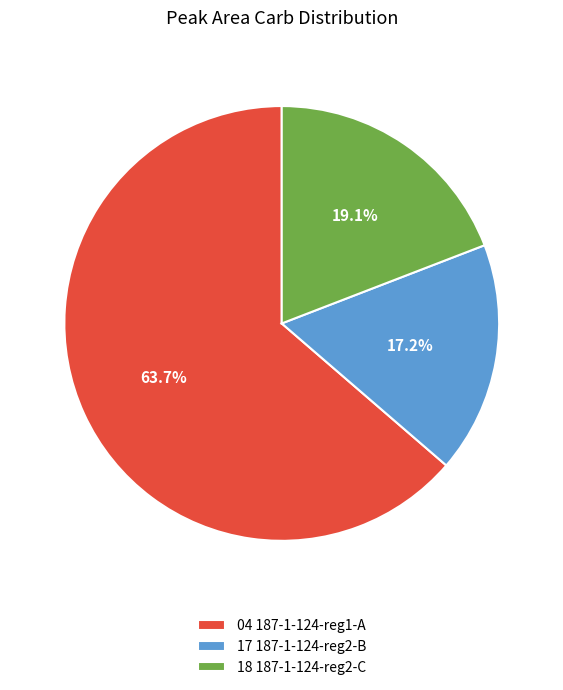

Count the number of slices in the pie.

3